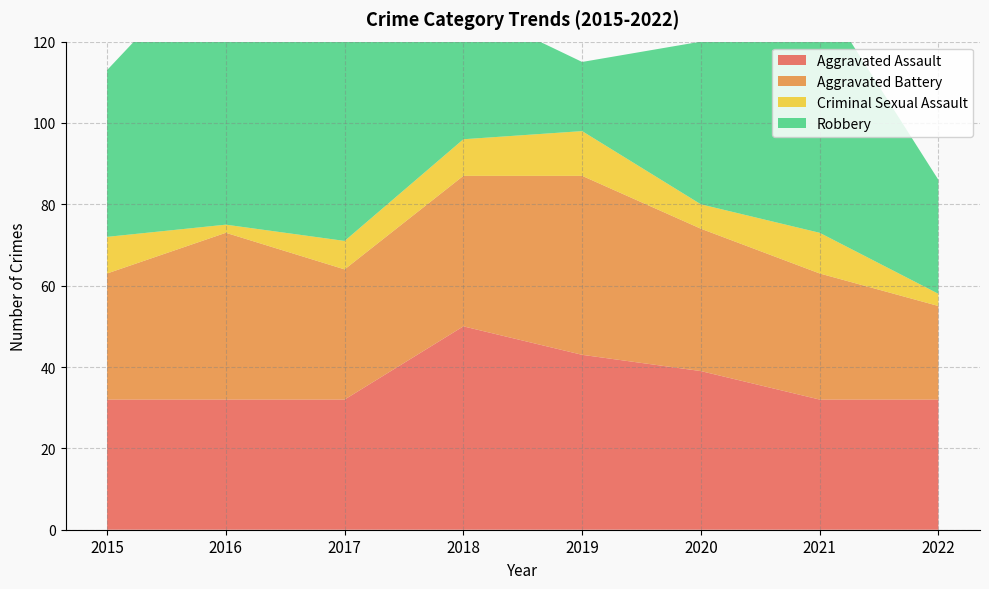

Reading left to right, list all the values displayed in this chart.

Aggravated Assault: 32	32	32	50	43	39	32	32
Aggravated Battery: 31	41	32	37	44	35	31	23
Criminal Sexual Assault: 9	2	7	9	11	6	10	3
Robbery: 41	69	55	33	17	40	59	28